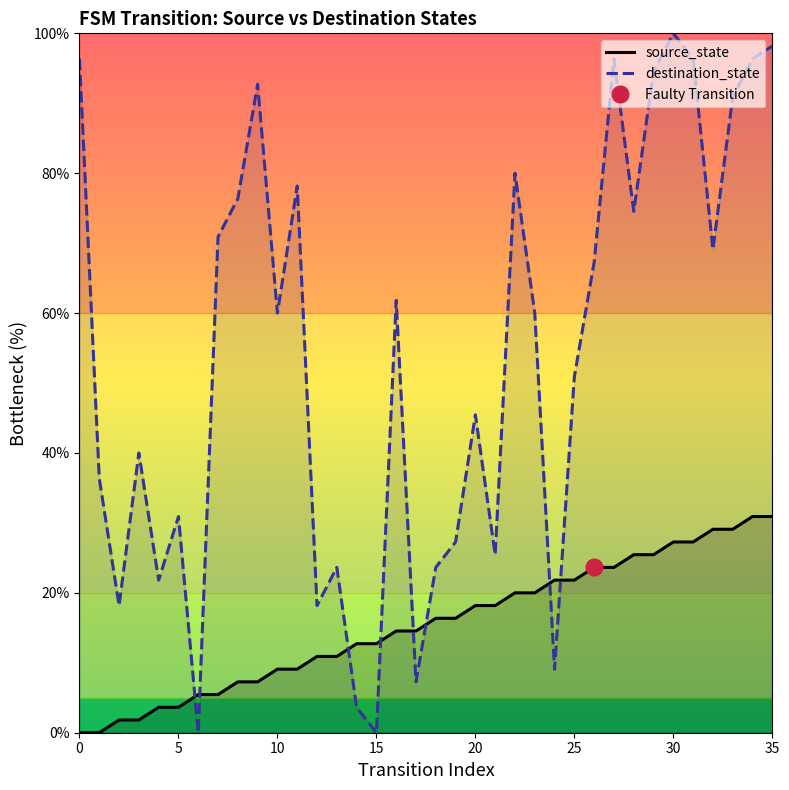

True or false: source_state and destination_state intersect in this chart.

True